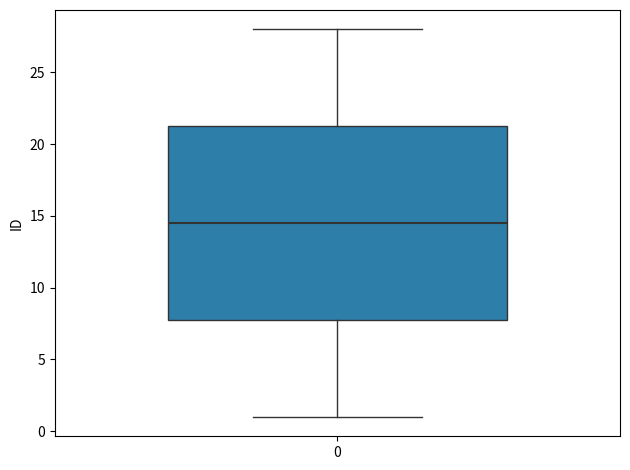

Where does the median line of the box at x = 0 sit on the y-axis? The values are not printed on the chart, so give them approximately, as read against the axis.

14.5